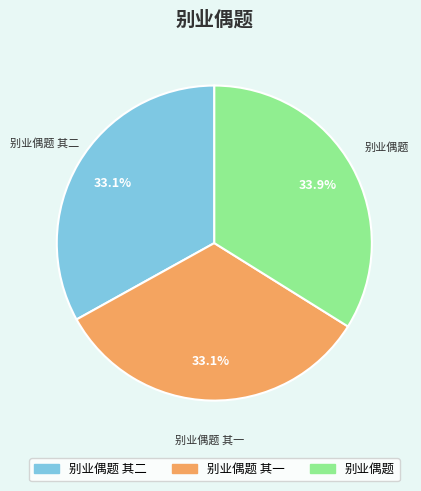

Is there a majority slice in this chart?

No